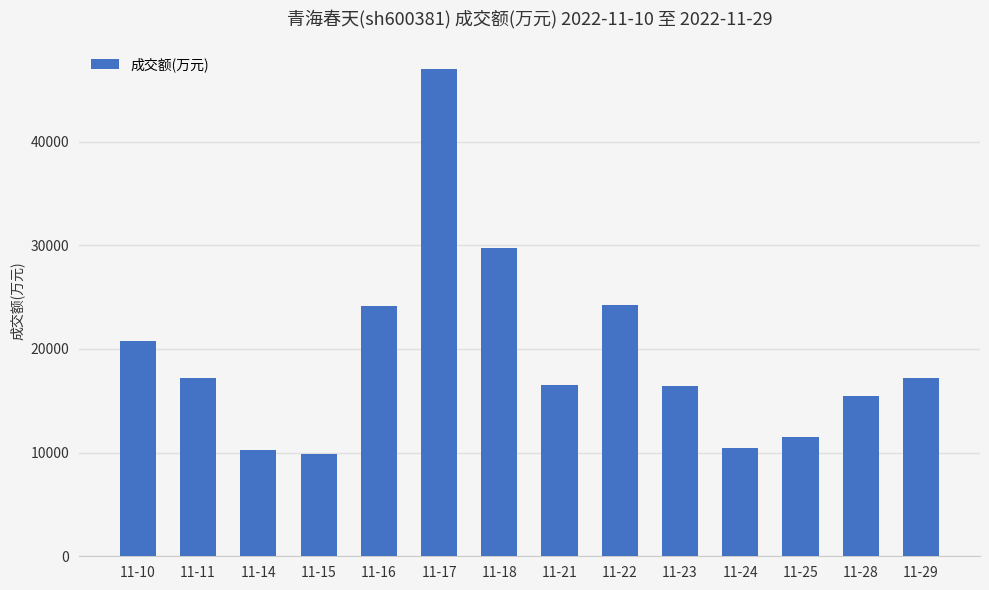

How many bars are there in total?

14